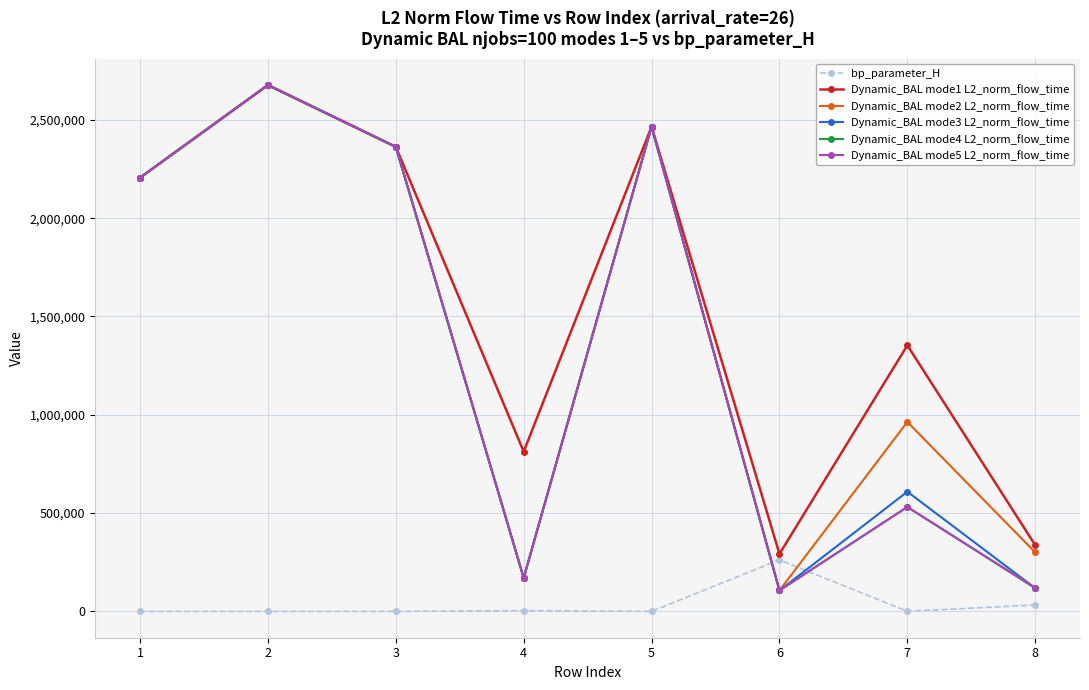

Between which two adjacent categories do bp_parameter_H and Dynamic_BAL mode4 L2_norm_flow_time first intersect?

5 and 6